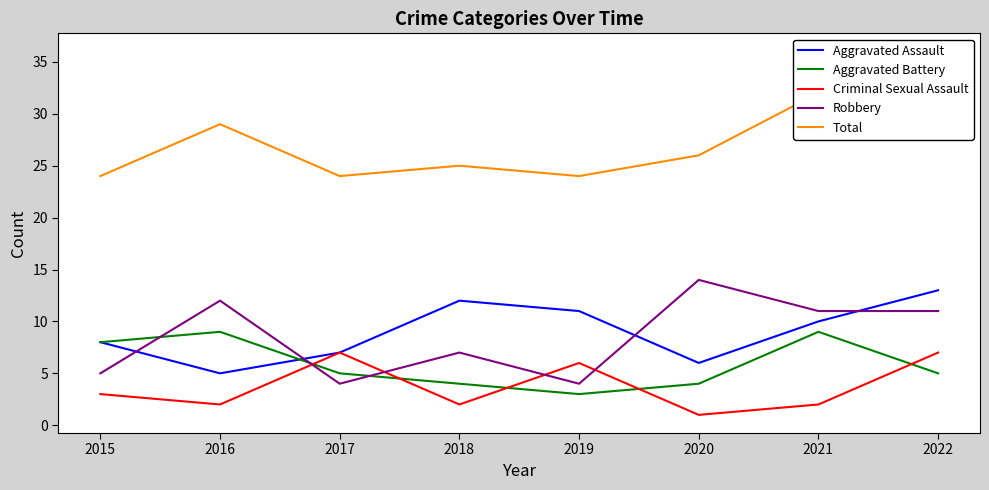

How many interior local valleys does the Robbery series have?

2